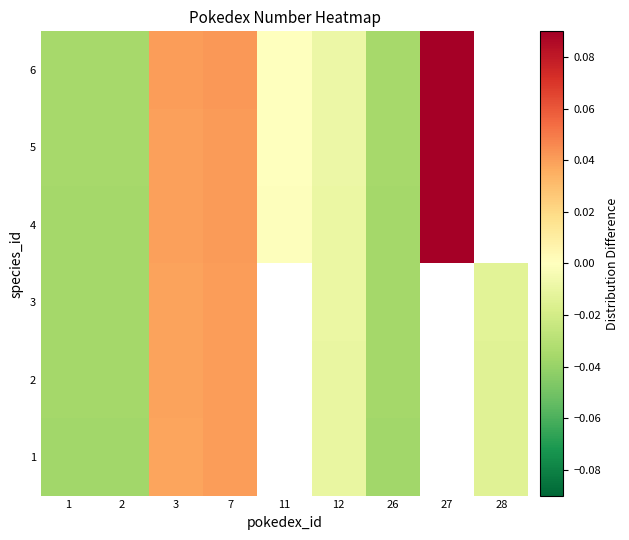

What is the difference between the maximum and minimum values in the 4 series?

0.1